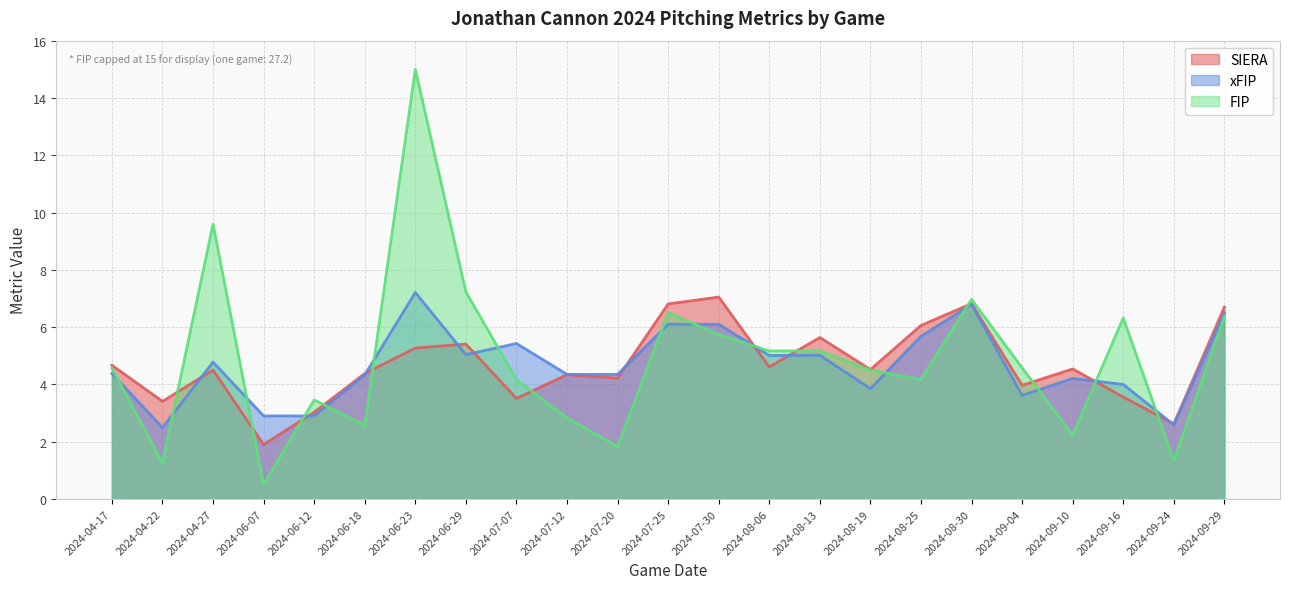

How many interior local valleys does the FIP series have?

8